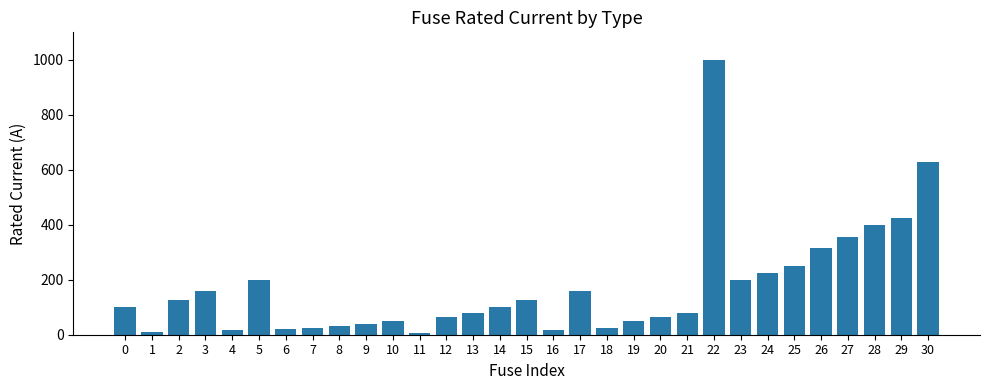

What is the greatest value displayed?

1000.0